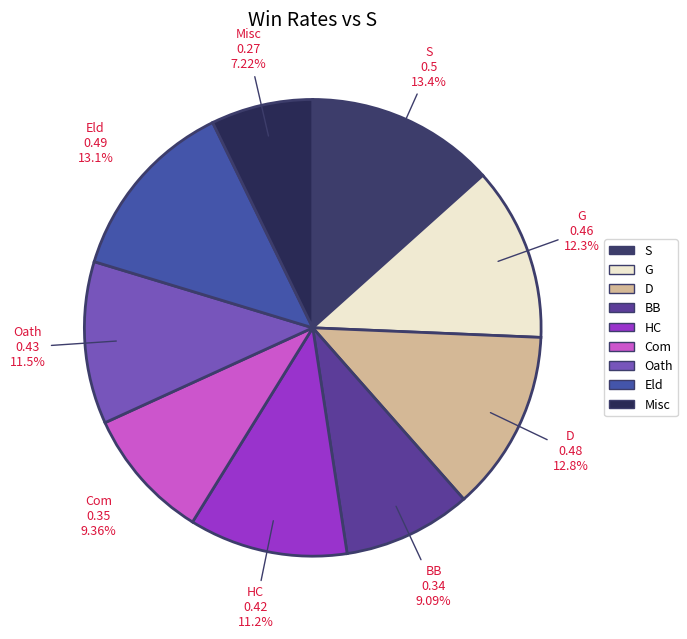

Is S the majority of the pie?

No